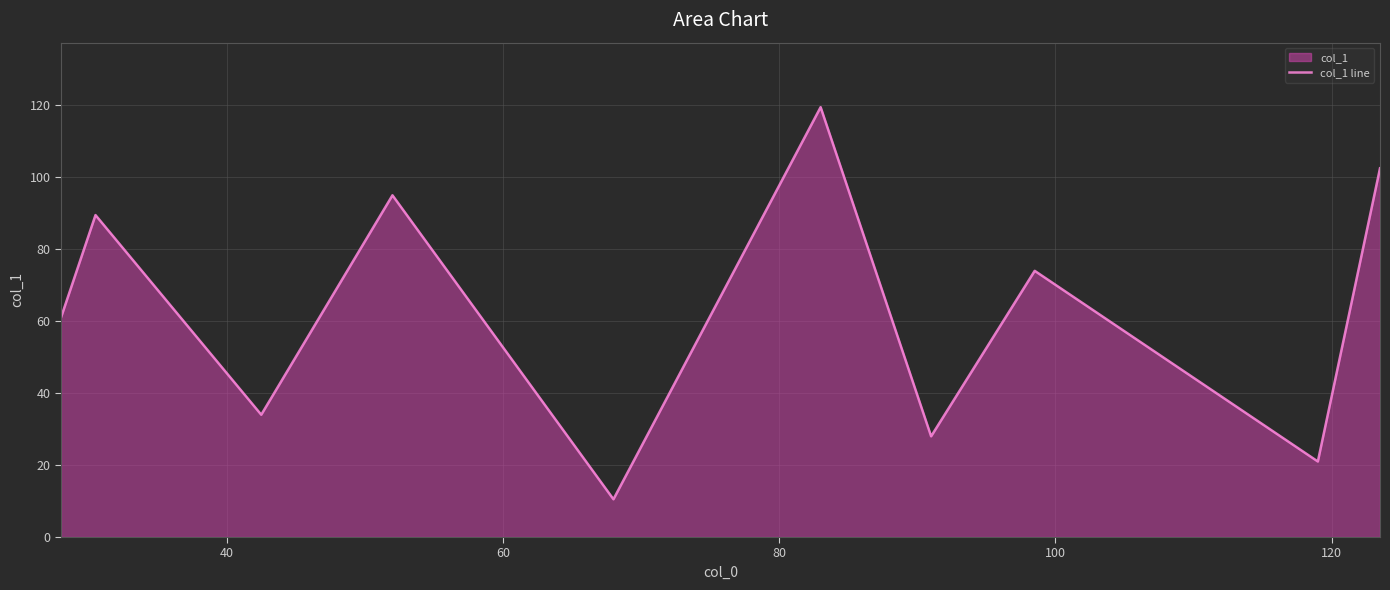

What is the smallest value displayed?

10.5